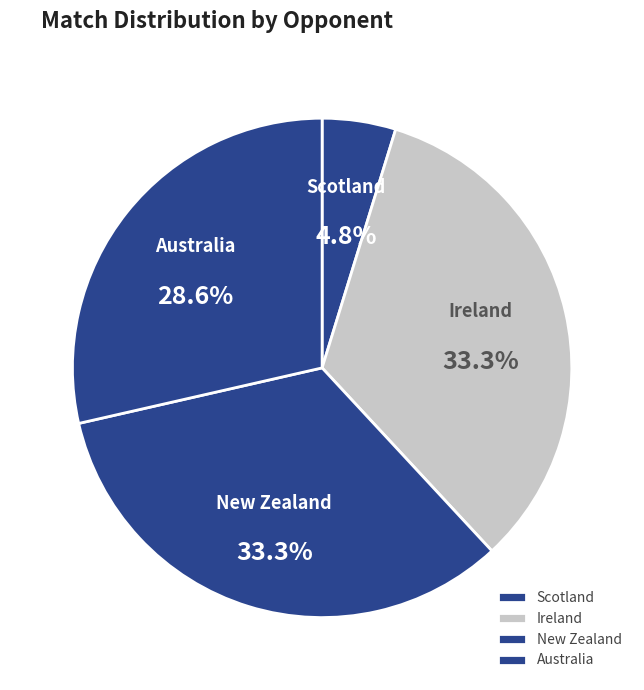

Which has a higher value, Australia or New Zealand?

New Zealand